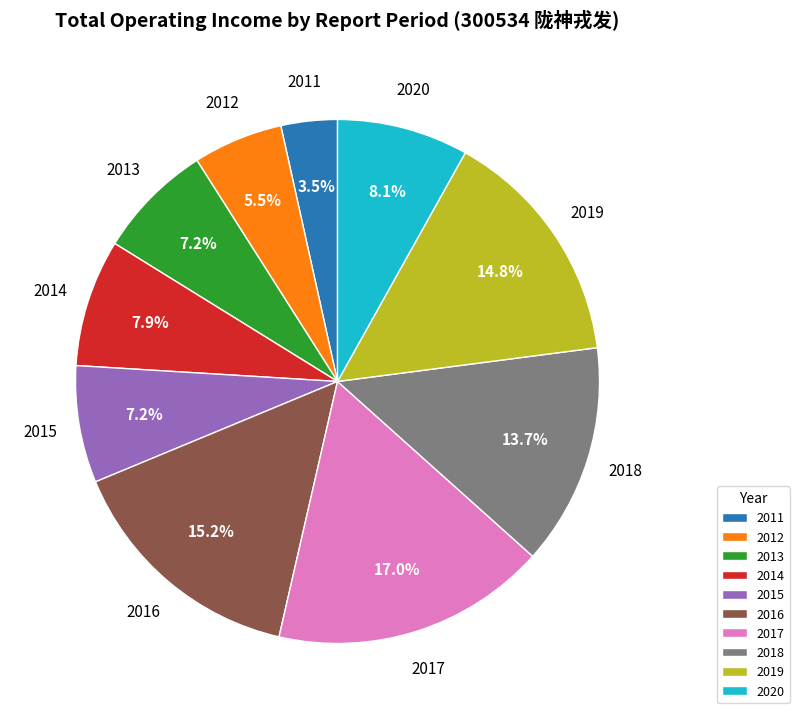

What is the total percentage of 2015 and 2011?

10.7%